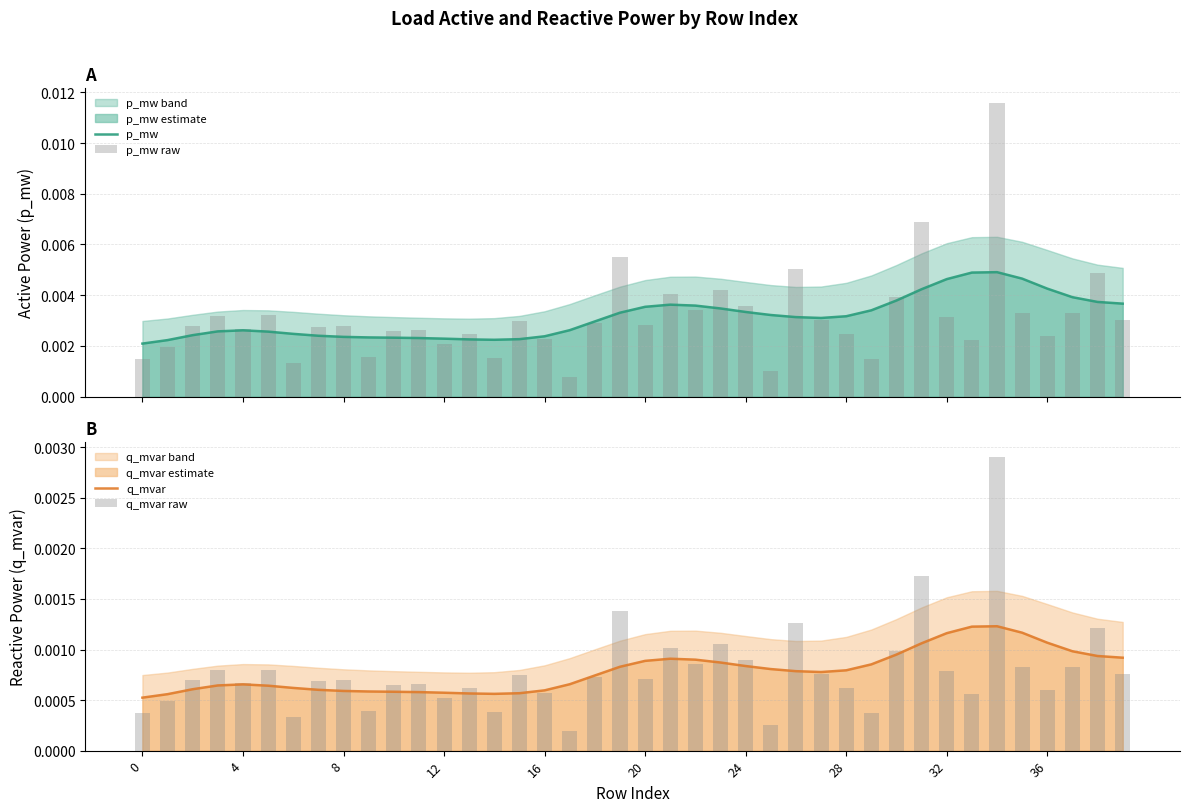

The value of q_mvar at 28 is 0.0. True or false?

False